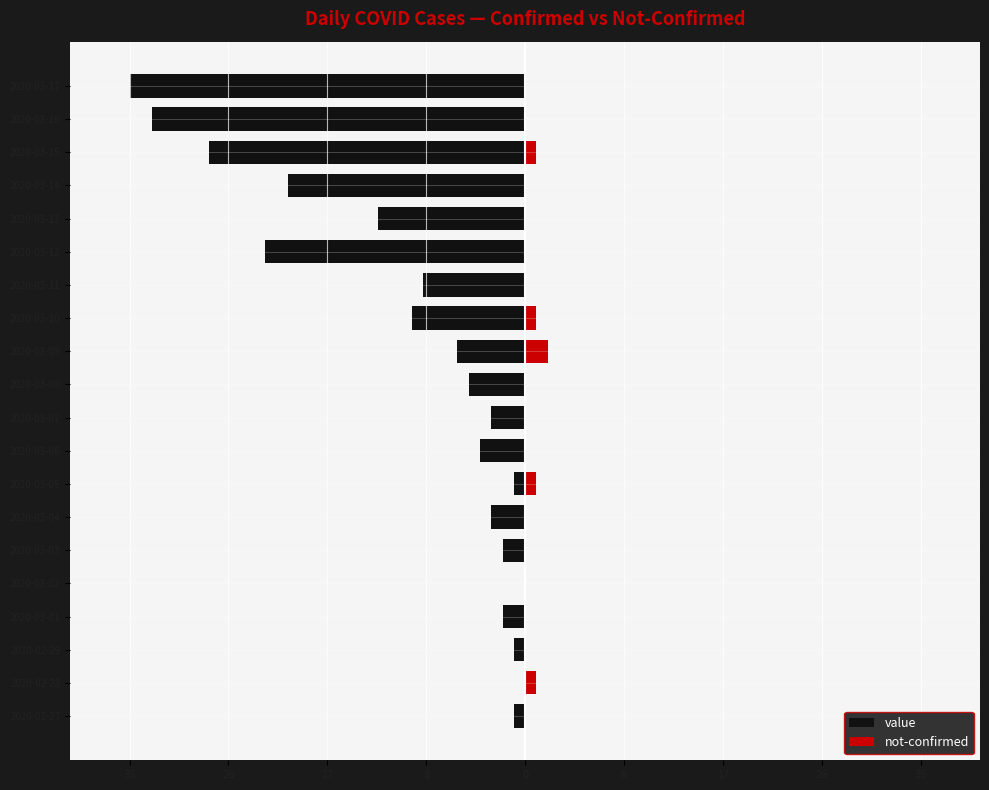

How many categories are shown in the chart?

20